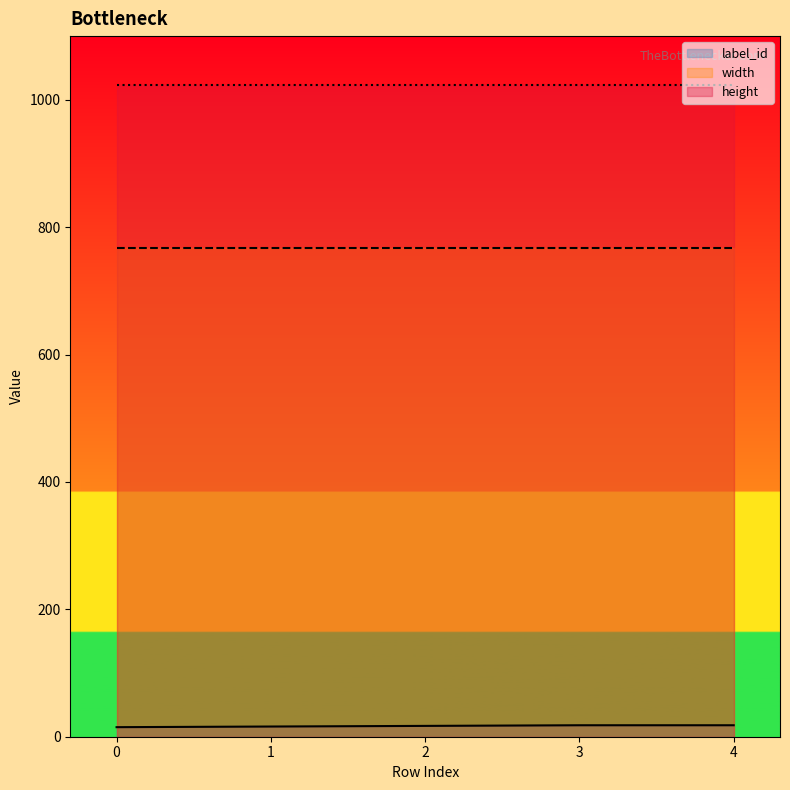

What is the spread (max minus min) of values at 1?

1008